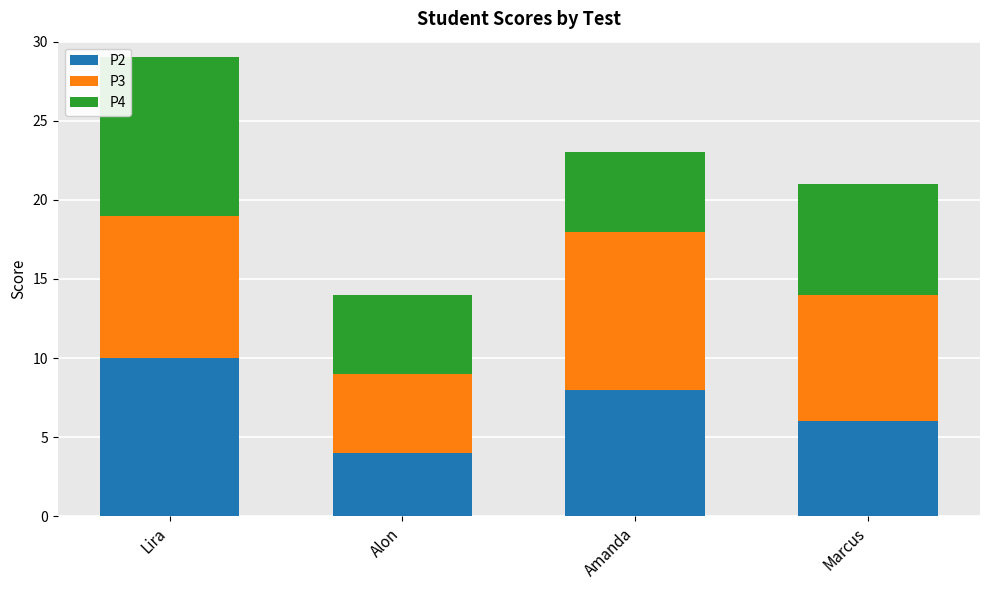

Rank the categories by P2 value from highest to lowest.

Lira, Amanda, Marcus, Alon